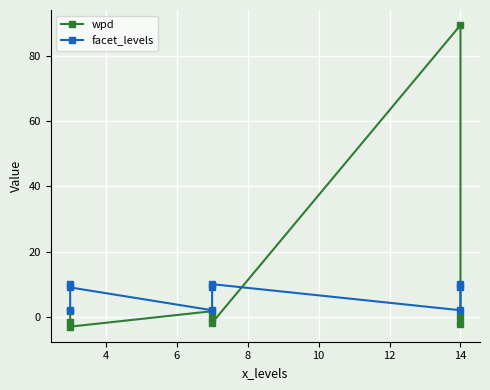

What value does the wpd series have at 14?

89.5